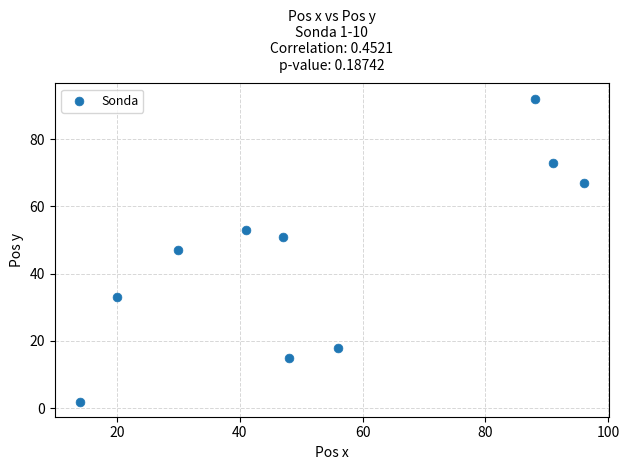

What is the average X value?

53